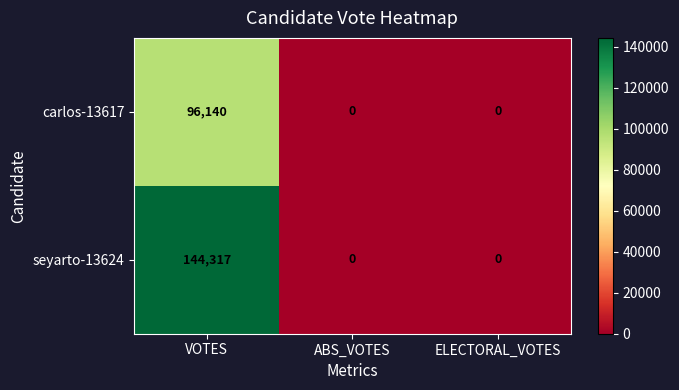

What is the highest value of the carlos-13617 series?

96140